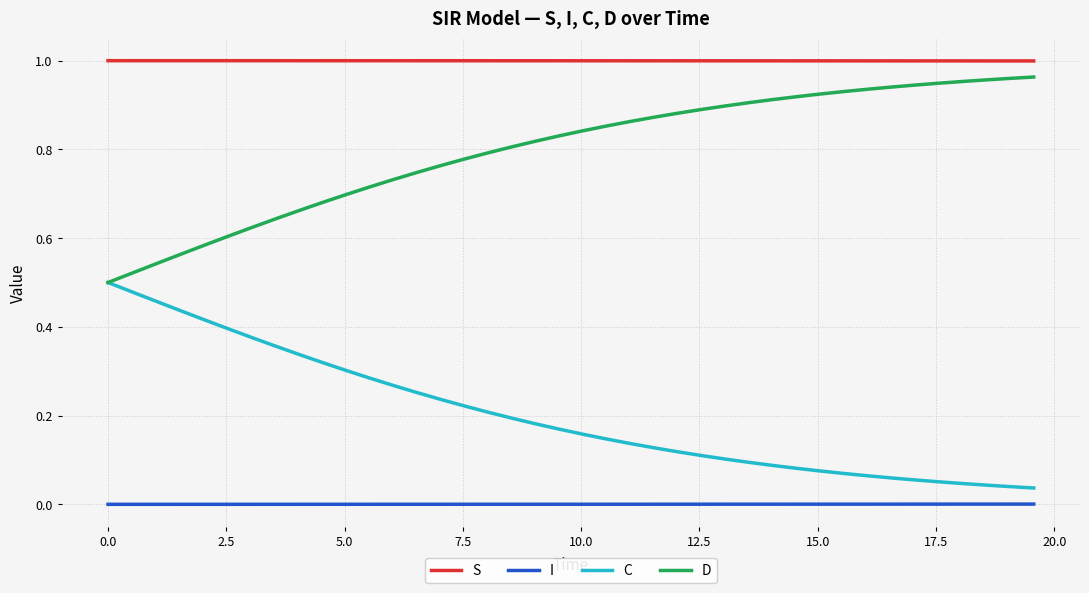

List the series in order of their overall mean, highest first.

S, D, C, I